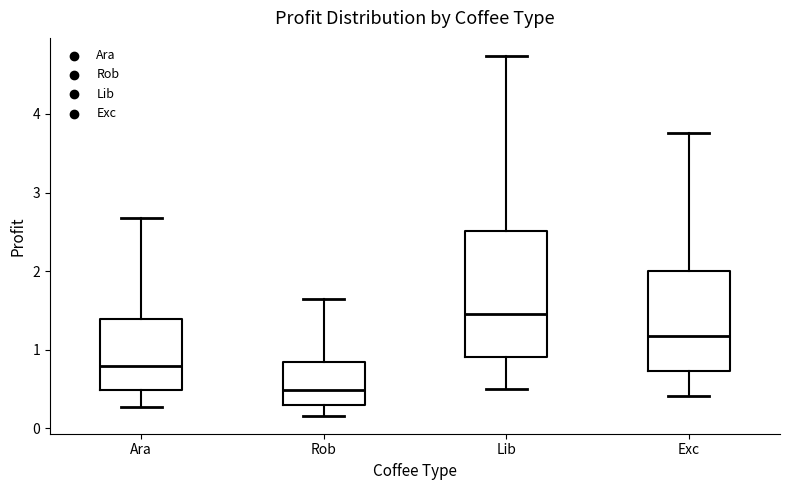

Reading left to right, transcribe this box plot: for each box, give where its median line is, the range the box spans, and where its two whiskers end, as read against the y-axis. The values are not printed on the chart, so give them approximately, as read against the axis.

Ara: median 0.8, box 0.5 to 1.4, whiskers 0.3 to 2.7
Rob: median 0.5, box 0.3 to 0.8, whiskers 0.2 to 1.6
Lib: median 1.5, box 0.9 to 2.5, whiskers 0.5 to 4.7
Exc: median 1.2, box 0.7 to 2.0, whiskers 0.4 to 3.8